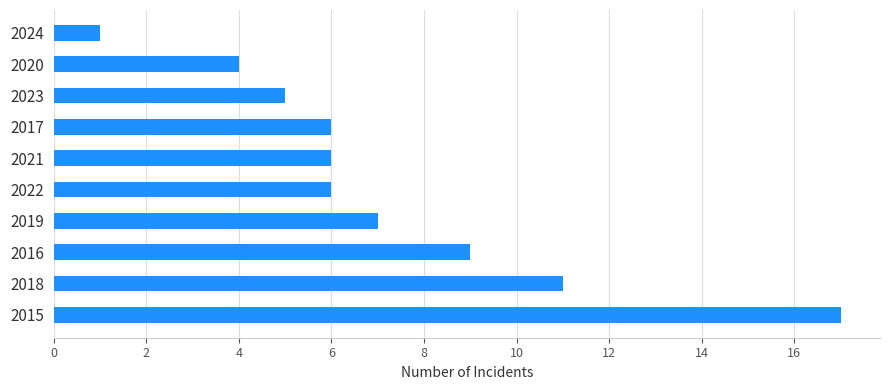

Which has a higher value, 2016 or 2017?

2016